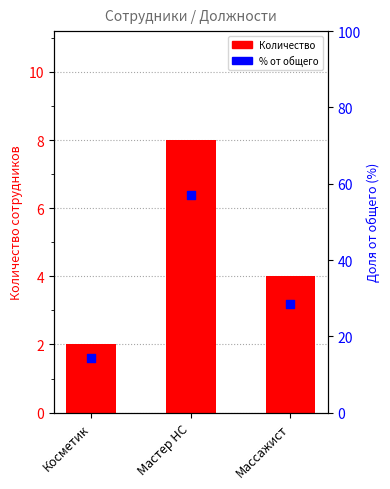

Is the value of Количество at Массажист greater than the value of % от общего at Косметик?

No